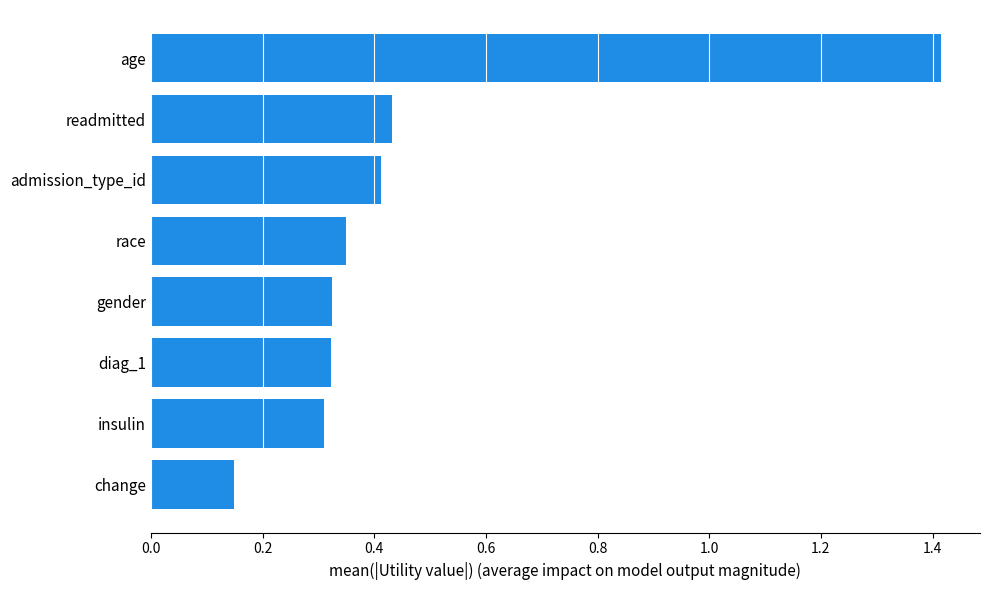

What is the difference between the maximum and minimum values?

1.3